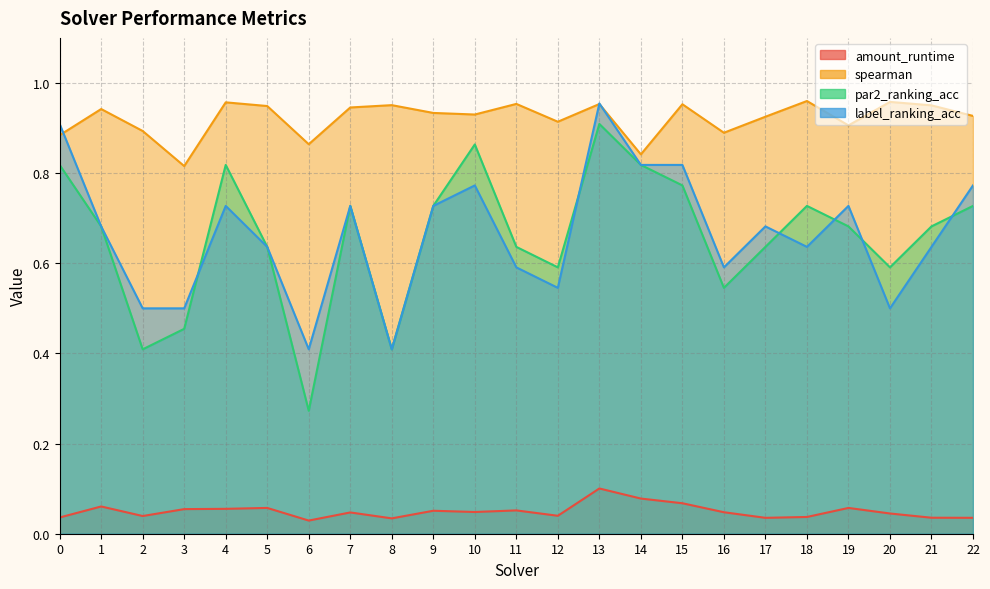

In label_ranking_acc, how many points are higher than both neighbors (excluding endpoints)?

6